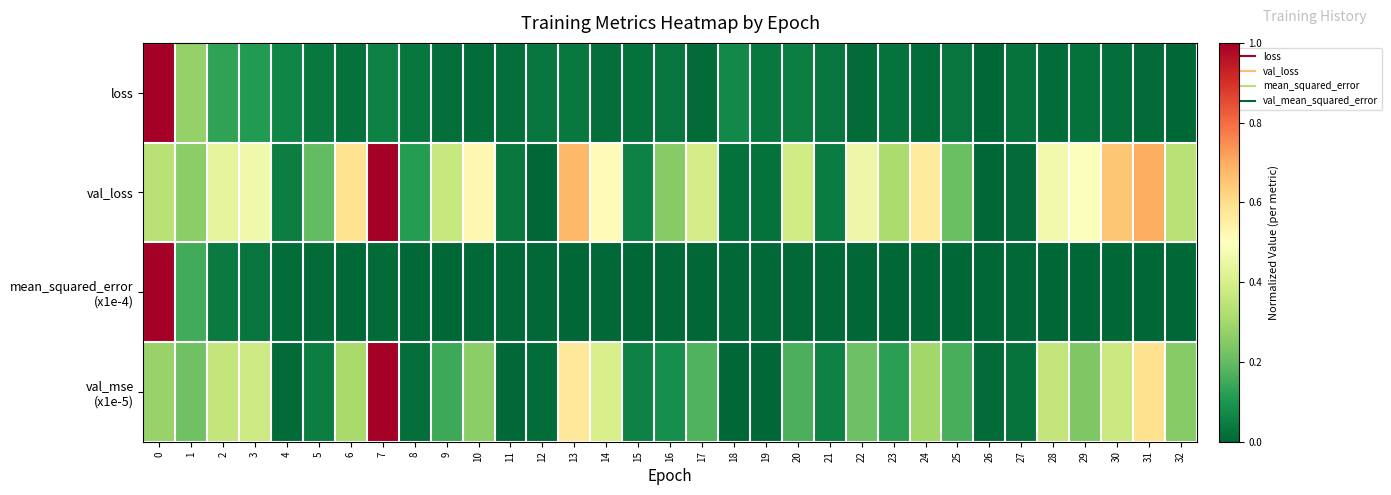

Count the number of categories in the chart.

33